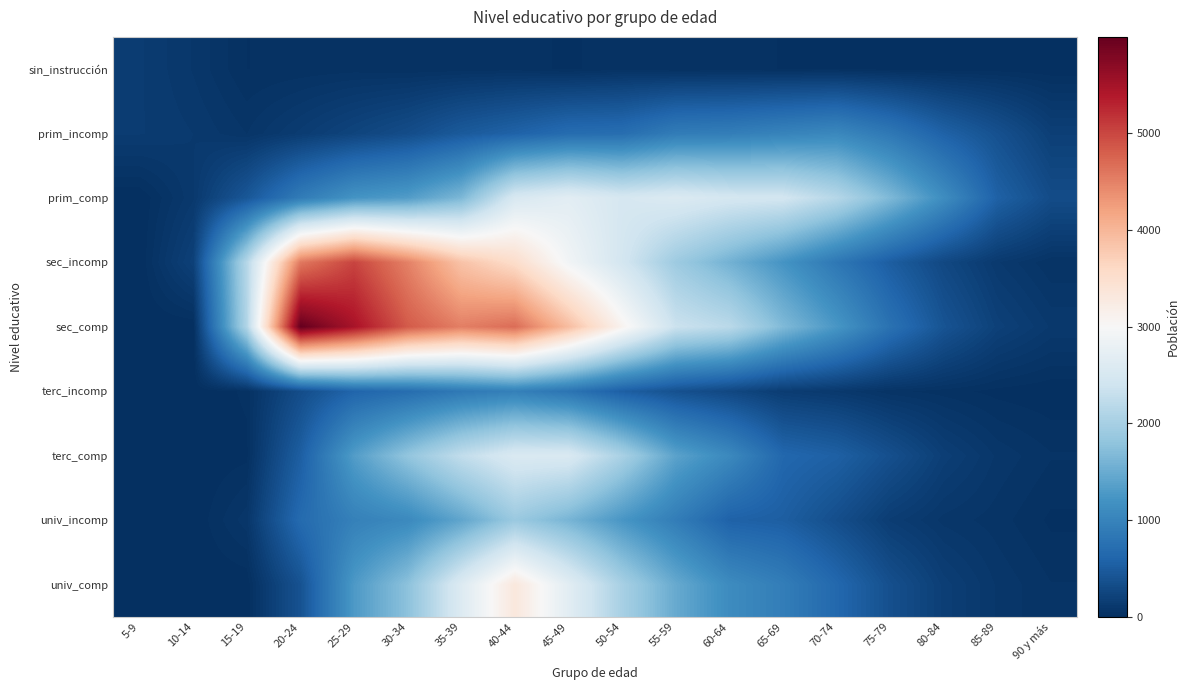

Reading right to left, transcribe all the data shown in this chart.

sin_instrucción: 90 y más=5	85-89=10	80-84=9	75-79=14	70-74=23	65-69=23	60-64=27	55-59=25	50-54=39	45-49=18	40-44=36	35-39=32	30-34=28	25-29=36	20-24=30	15-19=23	10-14=91	5-9=145
prim_incomp: 90 y más=183	85-89=377	80-84=571	75-79=853	70-74=1066	65-69=1003	60-64=932	55-59=906	50-54=720	45-49=698	40-44=578	35-39=478	30-34=330	25-29=238	20-24=149	15-19=70	10-14=117	5-9=143
prim_comp: 90 y más=321	85-89=560	80-84=1130	75-79=1658	70-74=2146	65-69=2440	60-64=2470	55-59=2570	50-54=2494	45-49=2676	40-44=2524	35-39=1643	30-34=1322	25-29=1217	20-24=901	15-19=446	10-14=113	5-9=0
sec_incomp: 90 y más=50	85-89=120	80-84=278	75-79=521	70-74=846	65-69=1220	60-64=1573	55-59=1917	50-54=2457	45-49=2907	40-44=3537	35-39=3859	30-34=4499	25-29=5020	20-24=4572	15-19=2148	10-14=201	5-9=0
sec_comp: 90 y más=113	85-89=200	80-84=409	75-79=767	70-74=1252	65-69=1674	60-64=2190	55-59=2353	50-54=3097	45-49=3928	40-44=4677	35-39=4519	30-34=4831	25-29=5469	20-24=5994	15-19=2103	10-14=0	5-9=0
terc_incomp: 90 y más=3	85-89=14	80-84=35	75-79=54	70-74=113	65-69=155	60-64=272	55-59=376	50-54=541	45-49=804	40-44=957	35-39=862	30-34=713	25-29=608	20-24=332	15-19=29	10-14=0	5-9=0
terc_comp: 90 y más=49	85-89=88	80-84=178	75-79=361	70-74=551	65-69=637	60-64=1078	55-59=1393	50-54=2027	45-49=2544	40-44=2554	35-39=2256	30-34=1817	25-29=1326	20-24=531	15-19=16	10-14=0	5-9=0
univ_incomp: 90 y más=18	85-89=58	80-84=85	75-79=158	70-74=347	65-69=530	60-64=574	55-59=919	50-54=1248	45-49=1607	40-44=1888	35-39=1428	30-34=1081	25-29=968	20-24=679	15-19=85	10-14=0	5-9=0
univ_comp: 90 y más=48	85-89=89	80-84=177	75-79=361	70-74=646	65-69=926	60-64=1111	55-59=1482	50-54=2009	45-49=2674	40-44=3327	35-39=2592	30-34=1768	25-29=1284	20-24=391	15-19=2	10-14=0	5-9=0